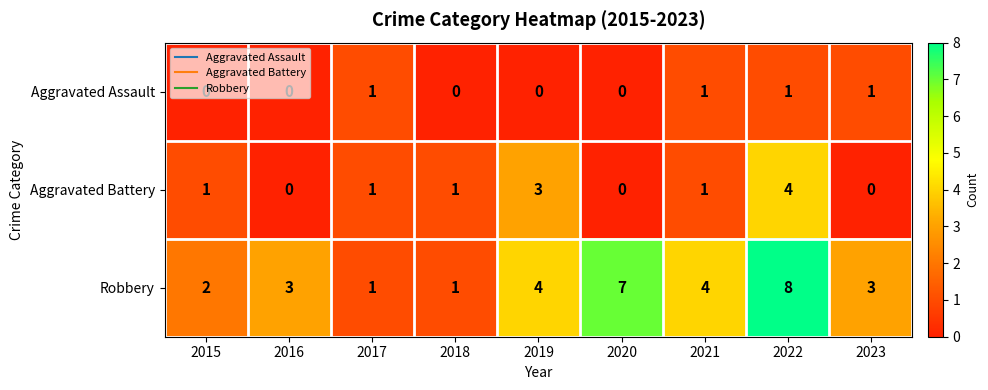

Which category has the highest value across all series?

2022